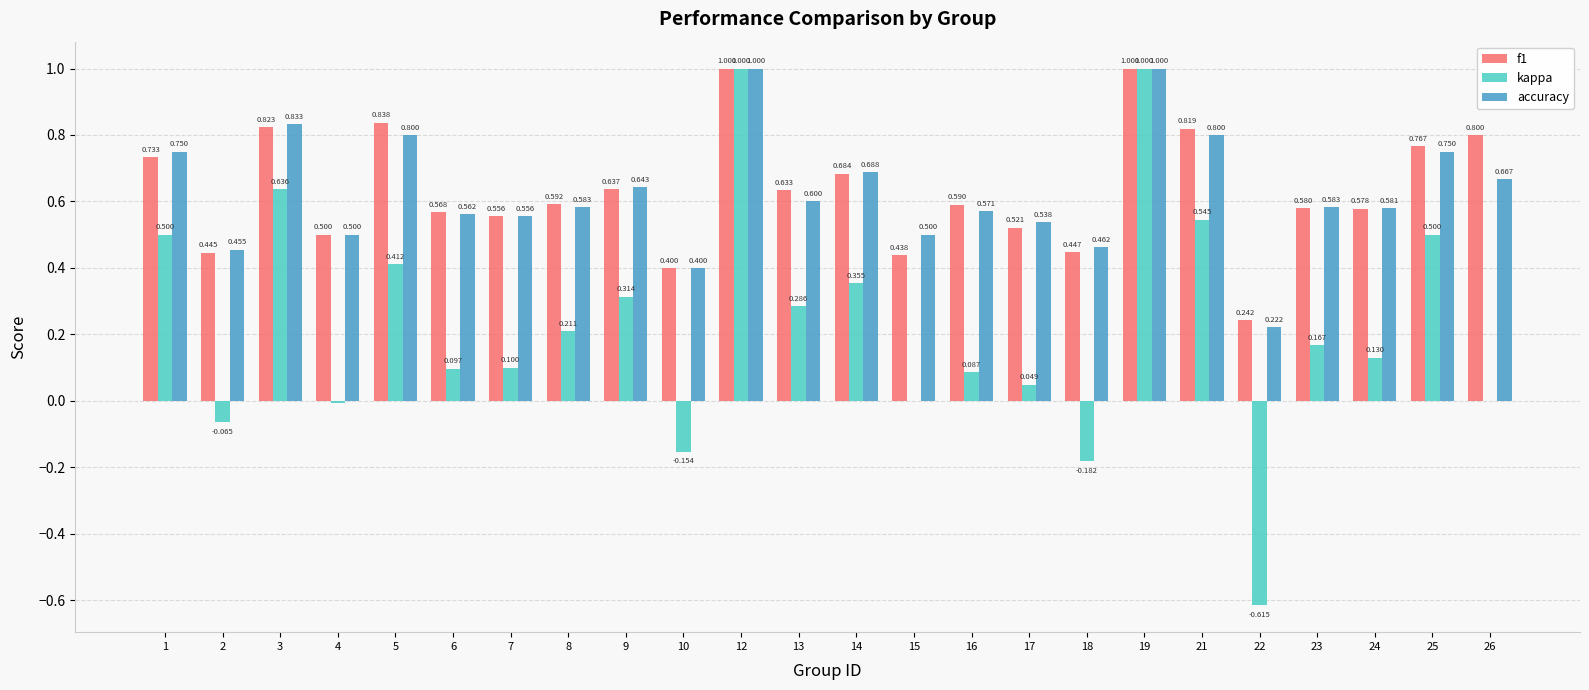

Is the value of f1 at 19 greater than the value of accuracy at 17?

Yes